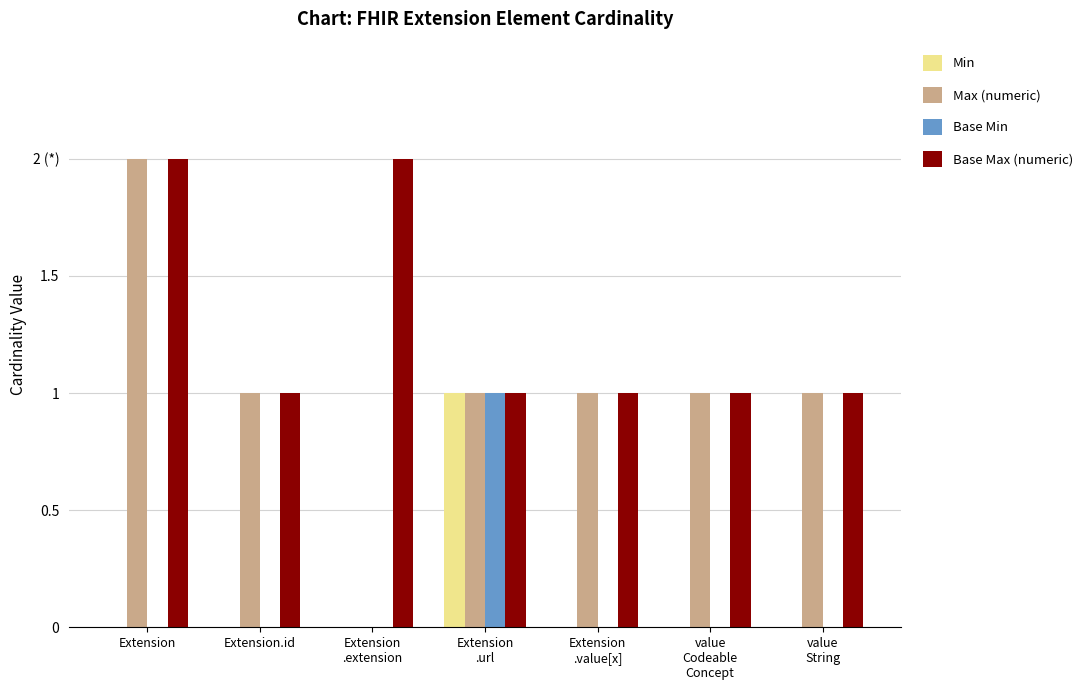

What are all the series names shown in the legend?

Min, Max (numeric), Base Min, Base Max (numeric)